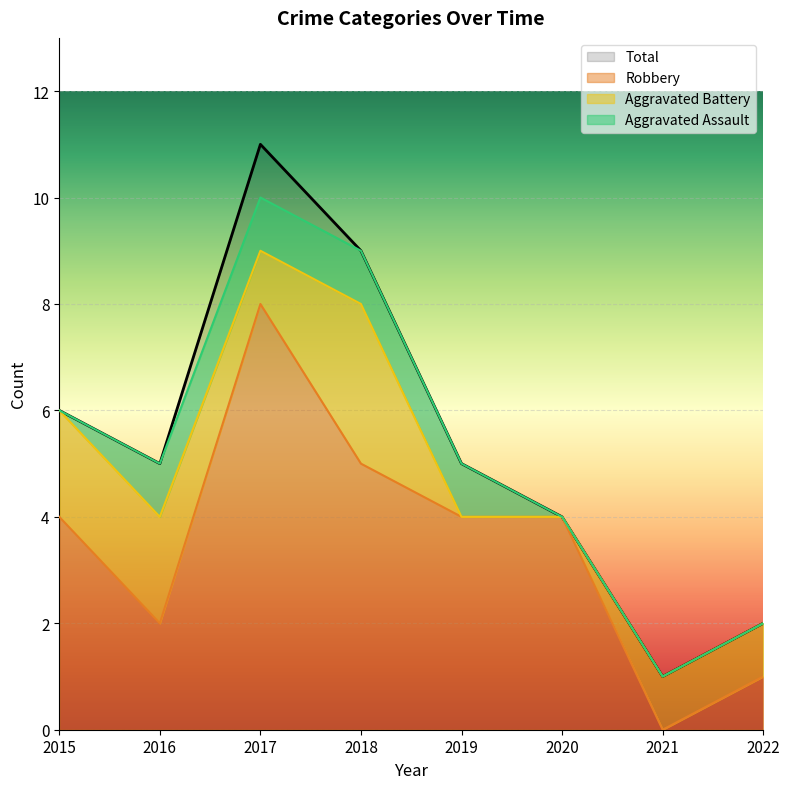

At which category is the sum across all series the highest?

2017